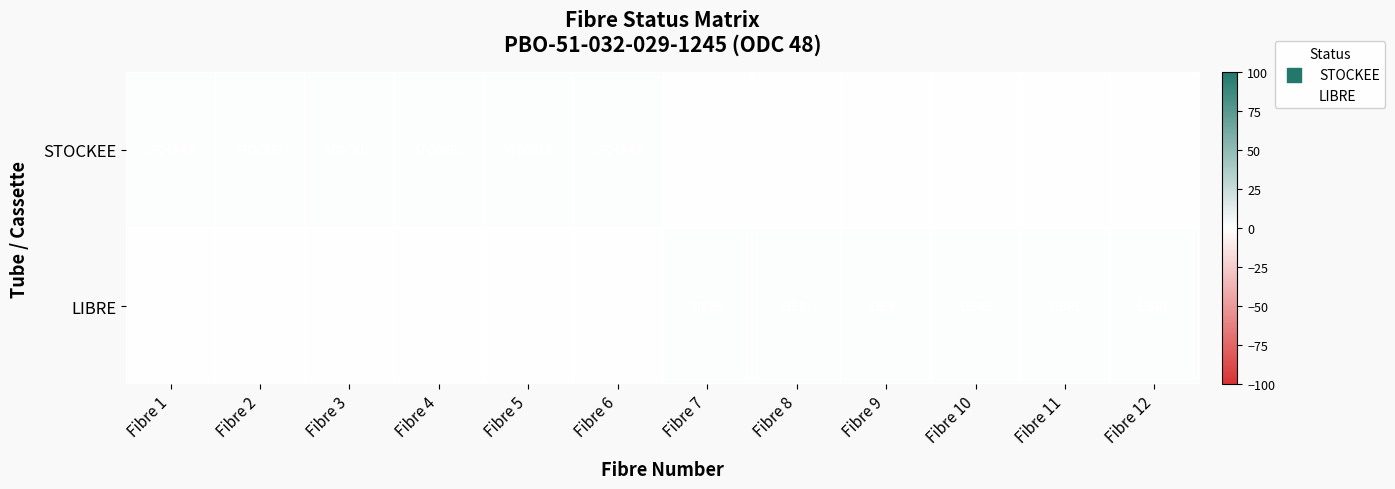

Which series has the largest range (max minus min)?

STOCKEE